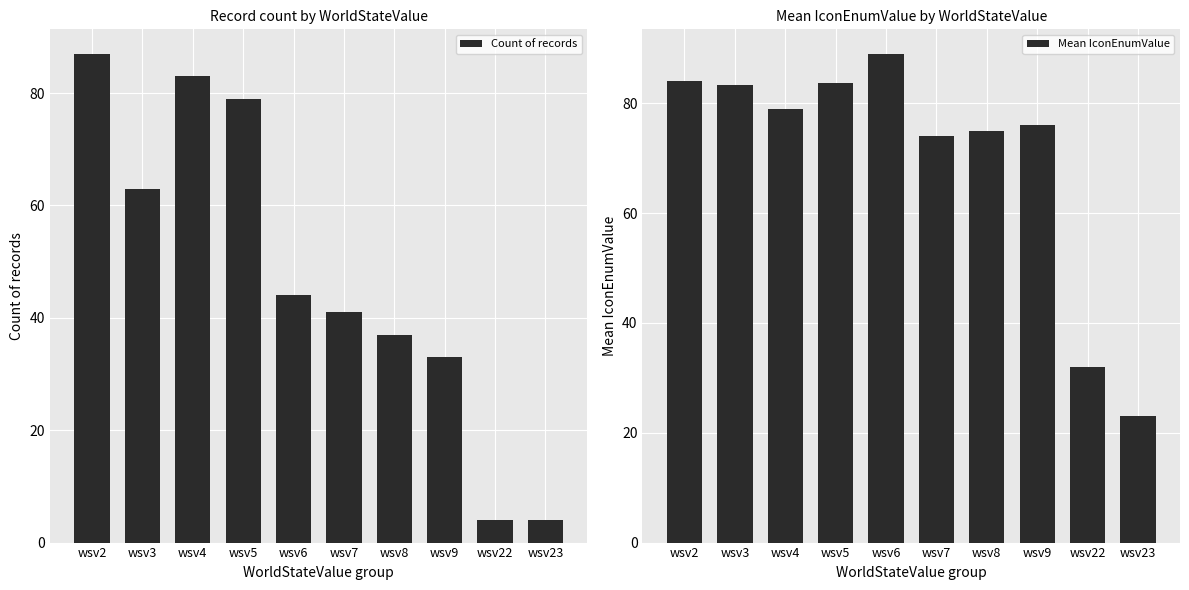

Which category has the highest value in the Mean IconEnumValue series?

wsv6